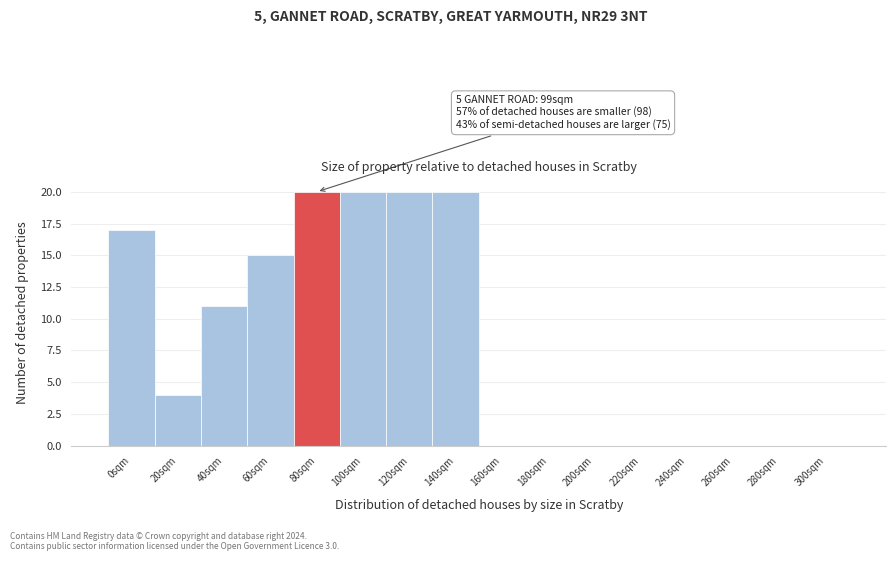

Reading left to right, extract all data points from this chart.

0sqm=17	20sqm=4	40sqm=11	60sqm=15	80sqm=20	100sqm=20	120sqm=20	140sqm=20	160sqm=0	180sqm=0	200sqm=0	220sqm=0	240sqm=0	260sqm=0	280sqm=0	300sqm=0